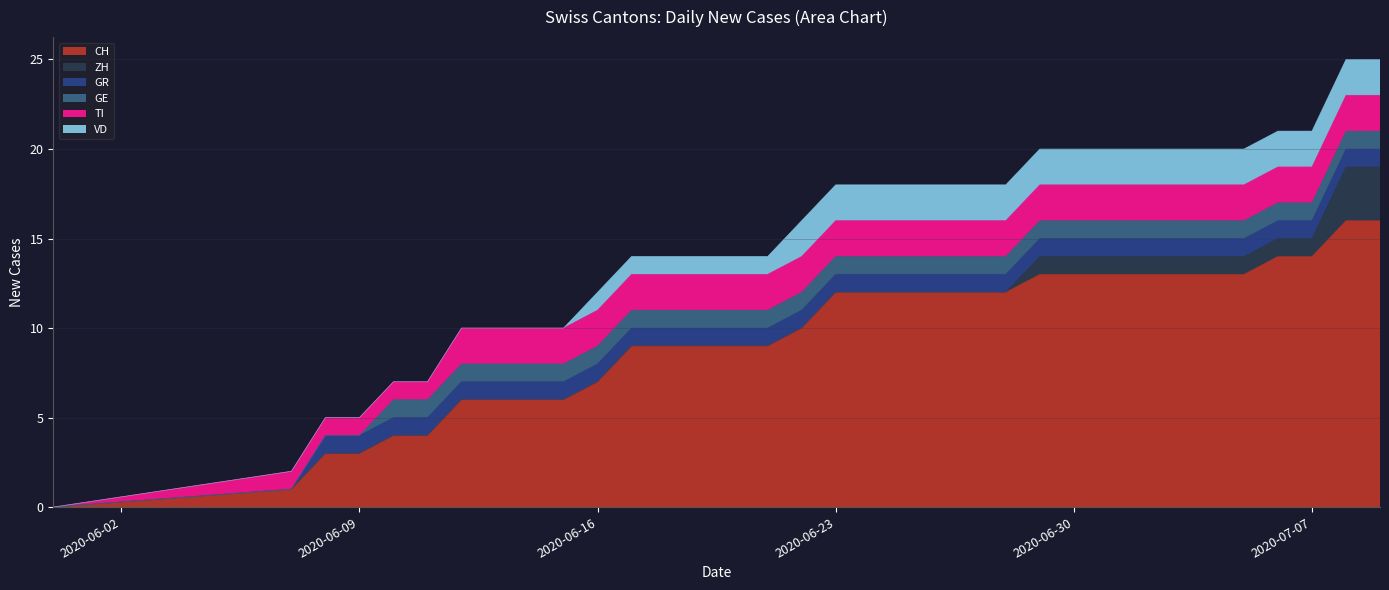

How many data points in VD are less than 2?

16